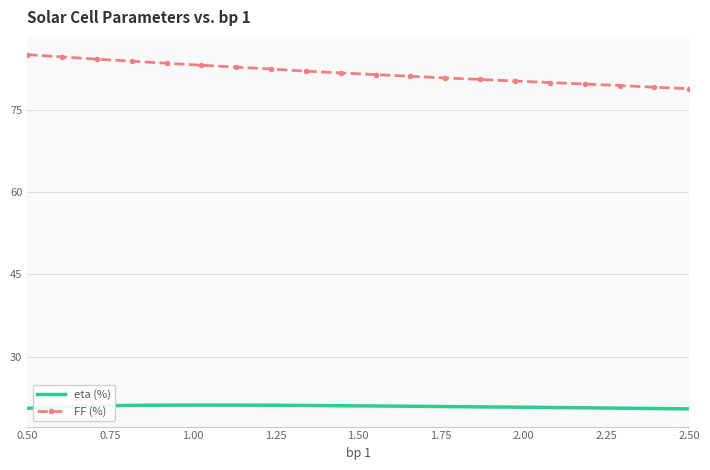

Which series has the largest range (max minus min)?

FF (%)